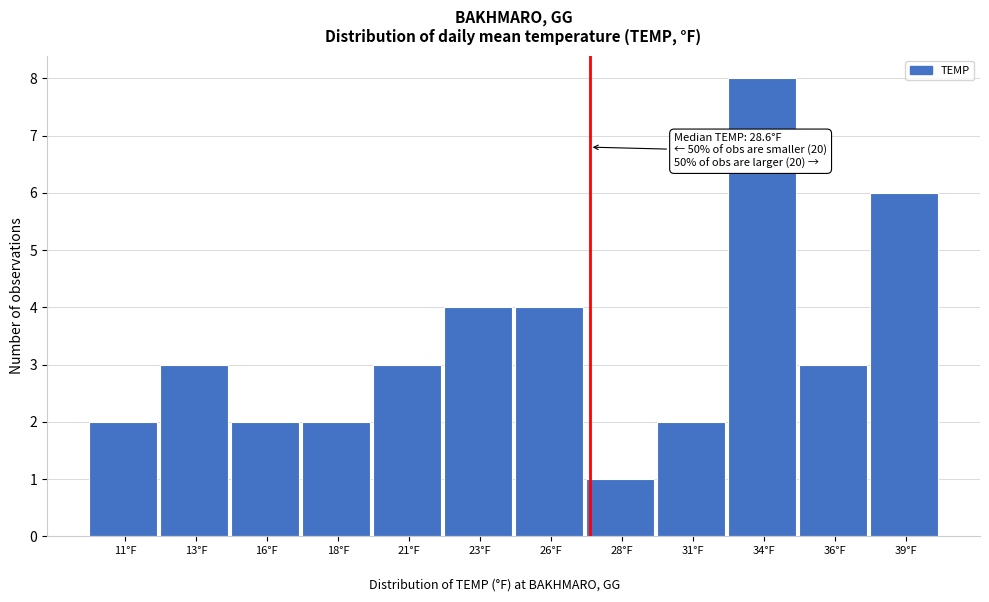

Reading right to left, what are all the values shown in this chart?

39°F=6	36°F=3	34°F=8	31°F=2	28°F=1	26°F=4	23°F=4	21°F=3	18°F=2	16°F=2	13°F=3	11°F=2